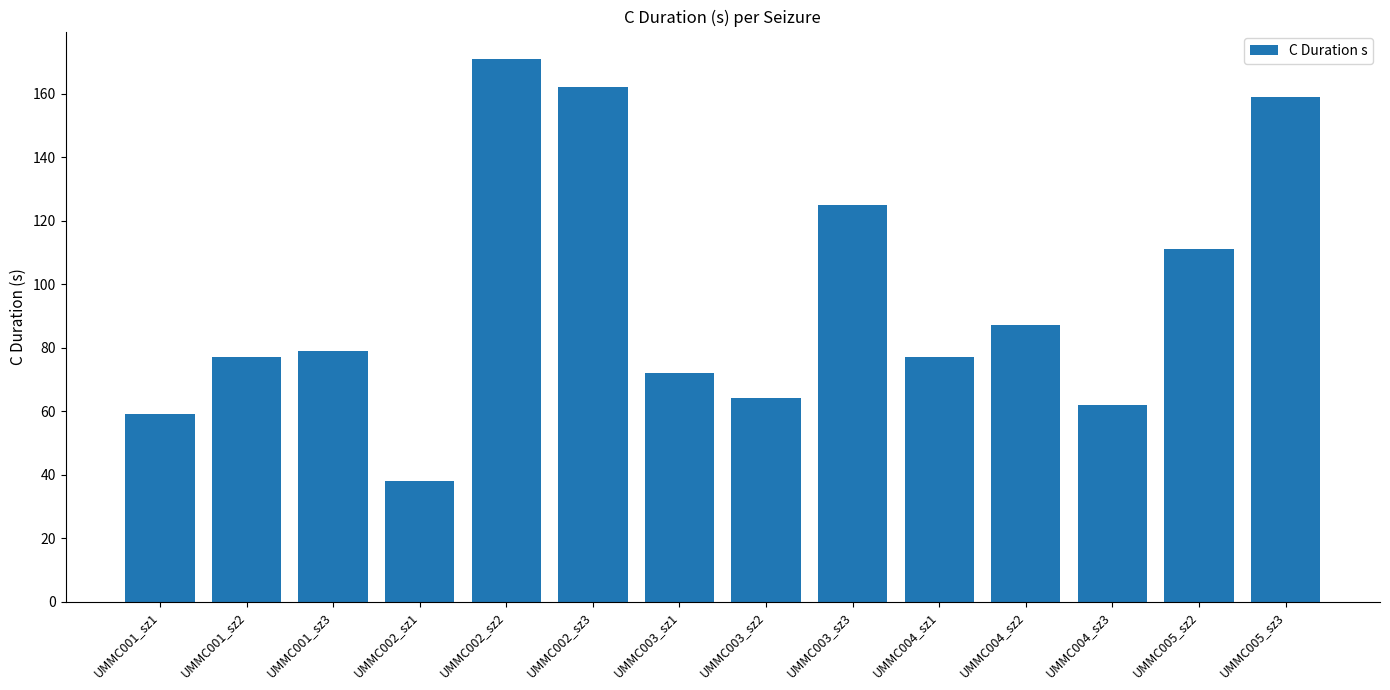

Approximately how many times larger is the value at UMMC004_sz1 compared to UMMC003_sz3?

0.6